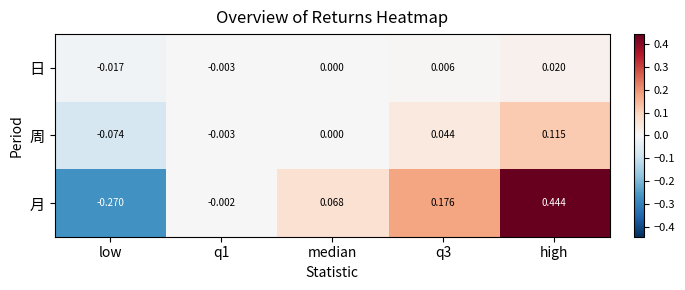

List the series in order of their overall mean, lowest first.

日, 周, 月